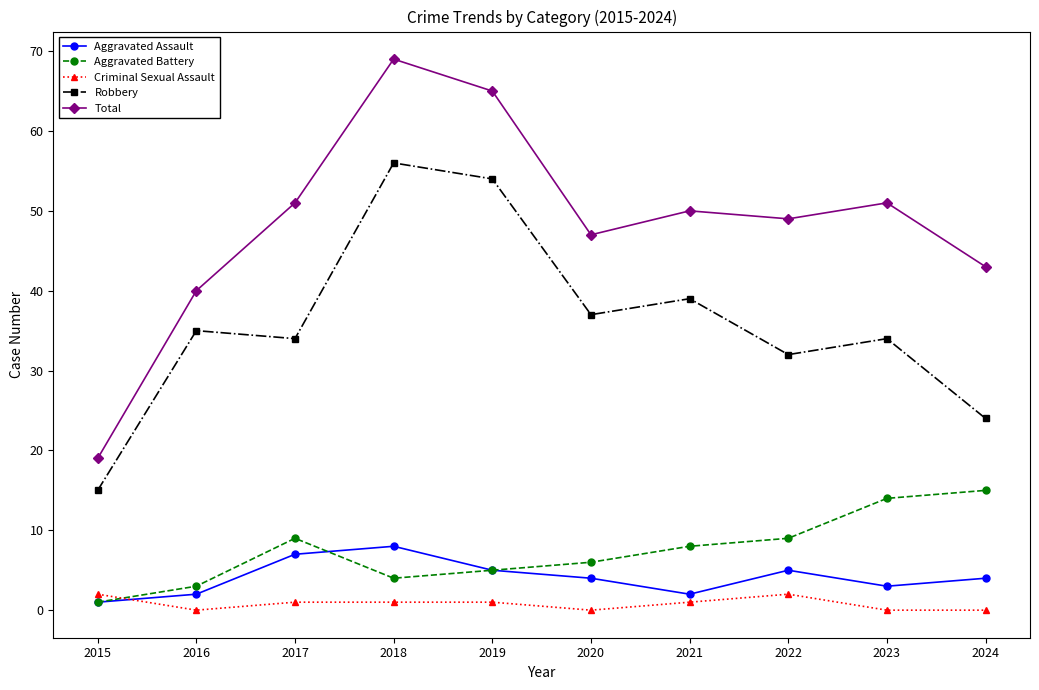

In Aggravated Battery, how many points are lower than both neighbors (excluding endpoints)?

1